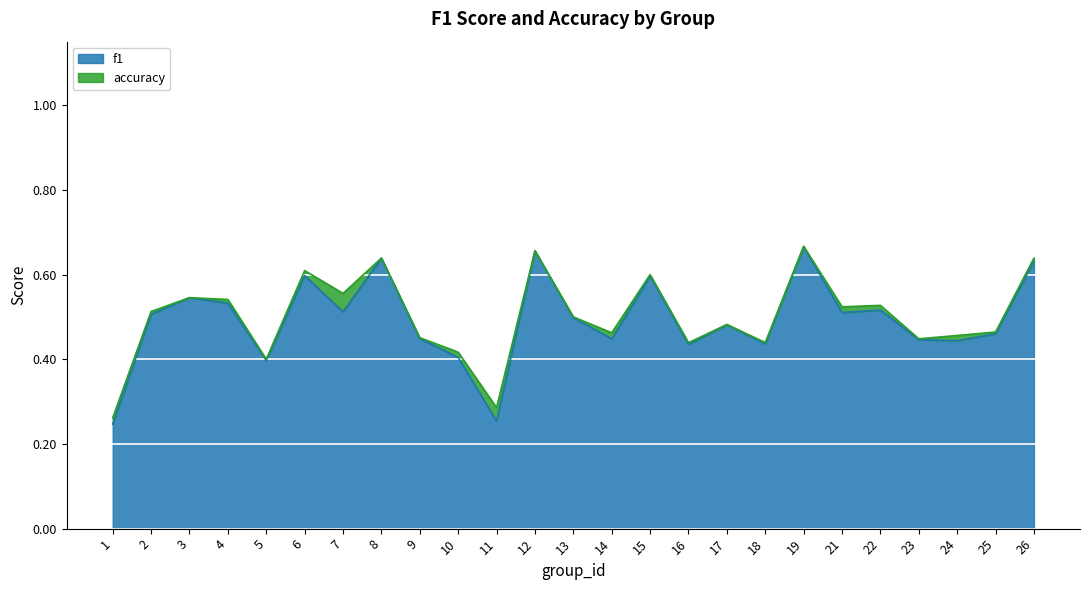

Which category has the lowest value across all series?

1